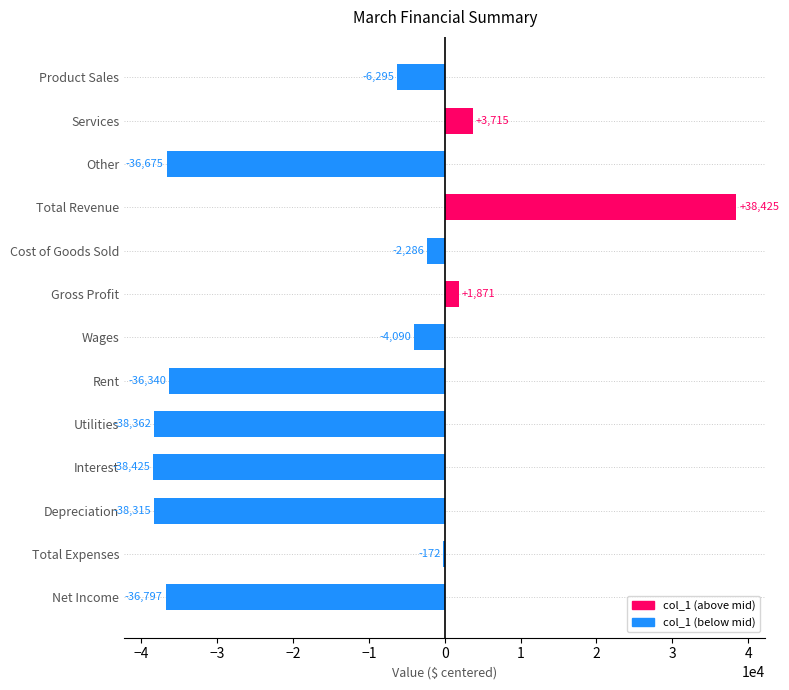

What is the greatest value displayed?

38425